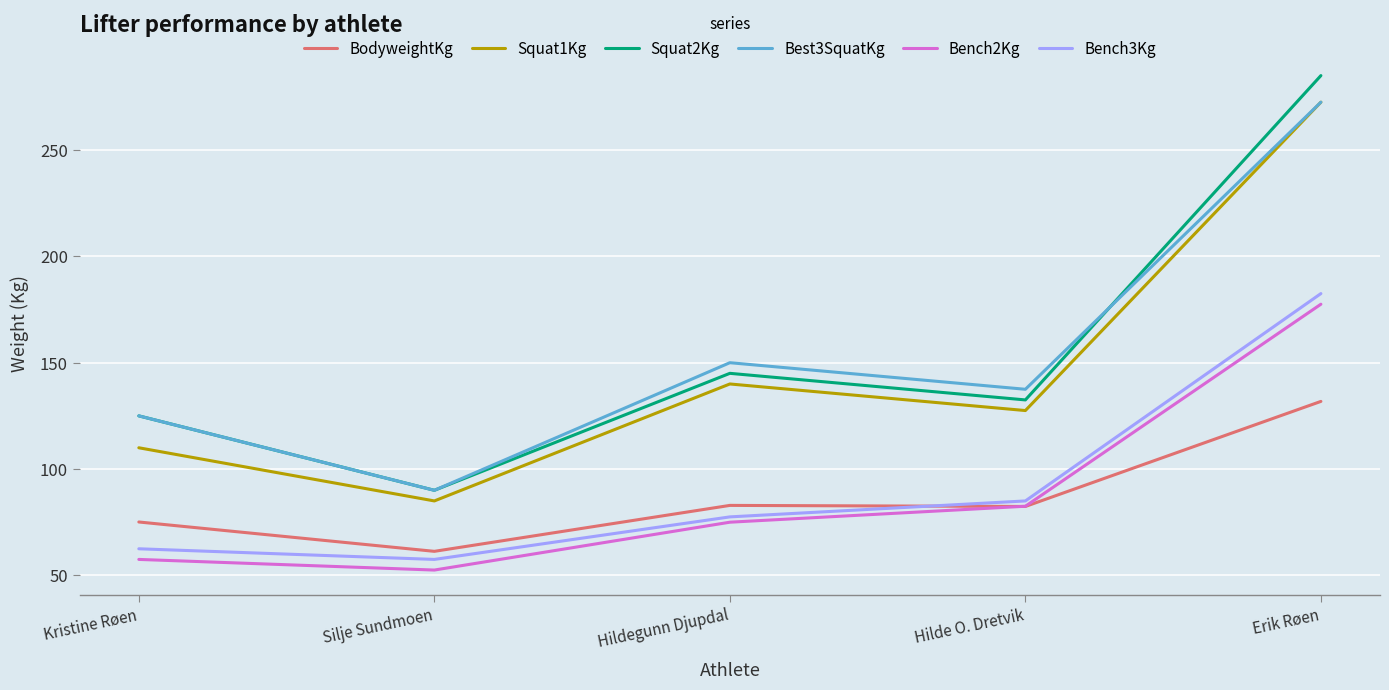

Rank the categories by Squat2Kg value from highest to lowest.

Erik Røen, Hildegunn Djupdal, Hilde O. Dretvik, Kristine Røen, Silje Sundmoen